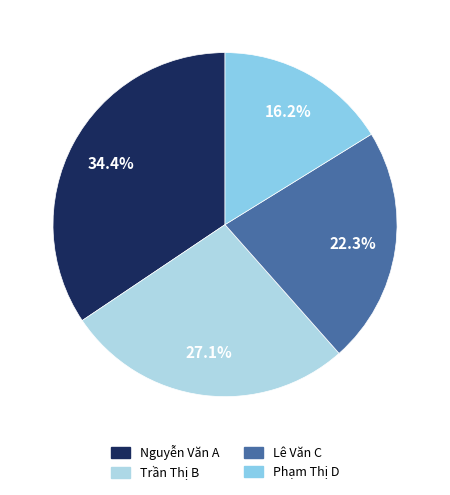

True or false: Nguyễn Văn A accounts for 21% of the total.

False